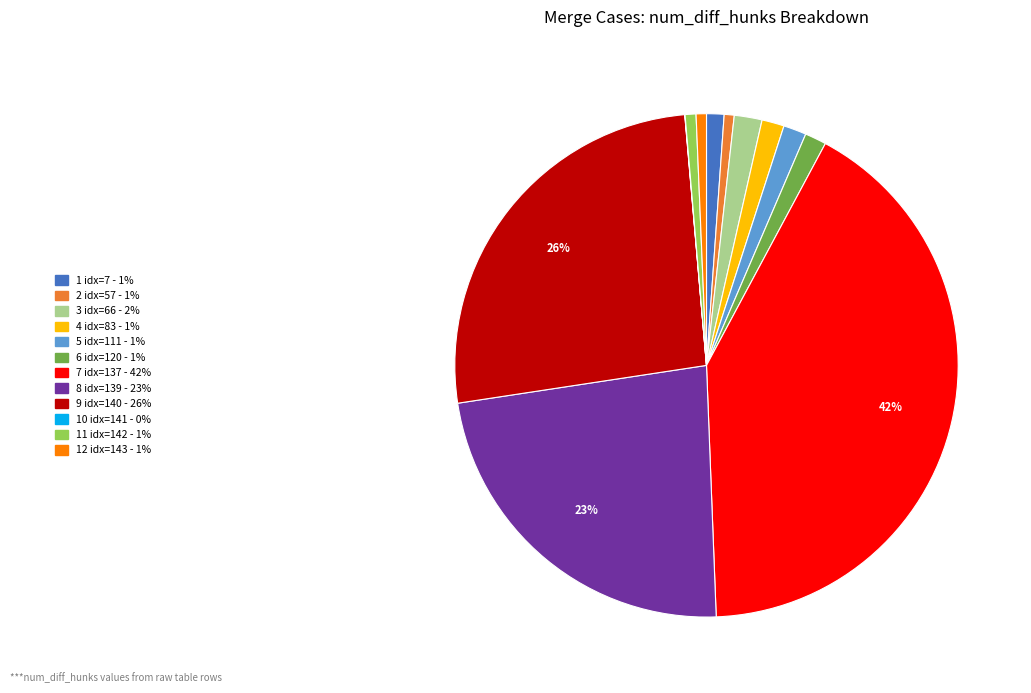

To the nearest percent, what is the average slice percentage?

8%